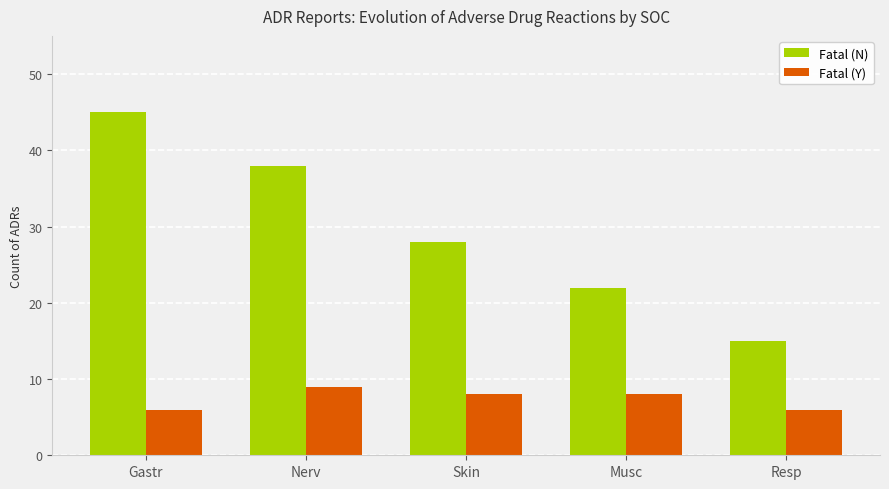

Which series has the largest total across all categories?

Fatal (N)